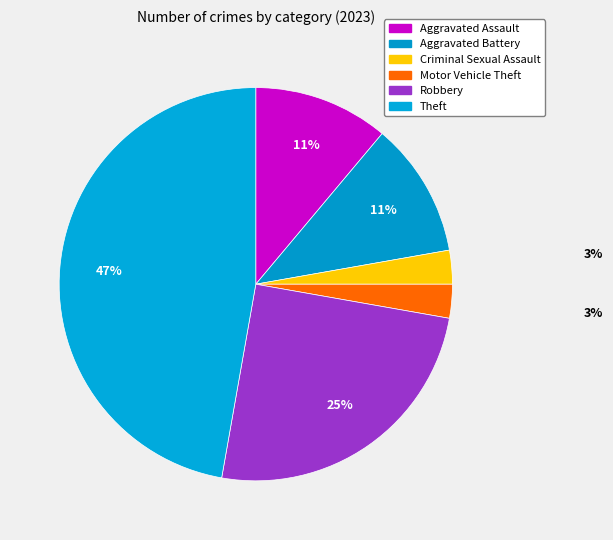

How many slices are in this pie chart?

6